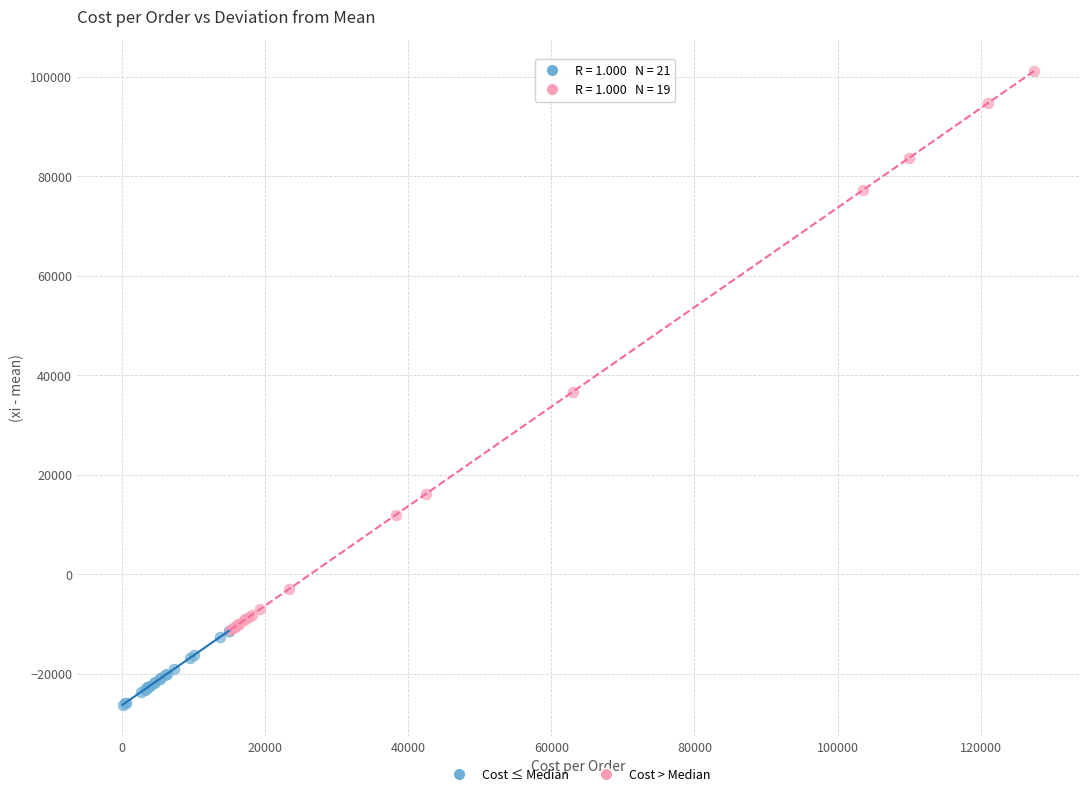

Which series contains the lowest Y value?

Cost ≤ Median